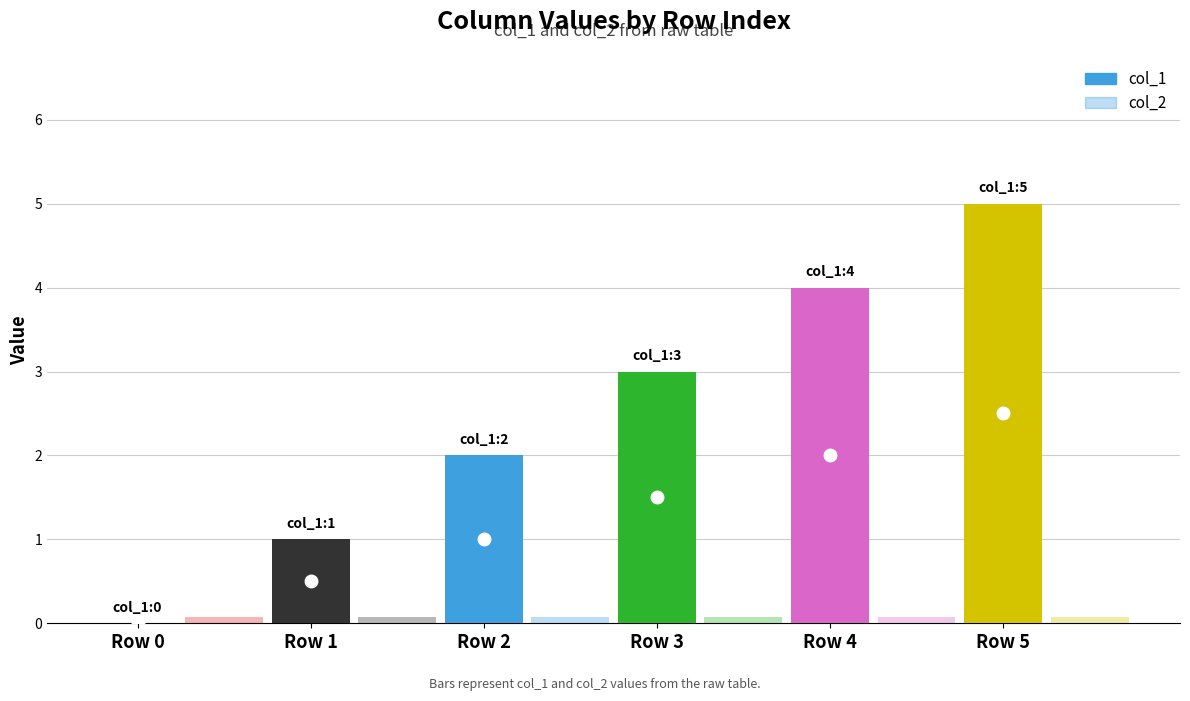

Are the bars grouped side by side (vs. stacked)?

Yes